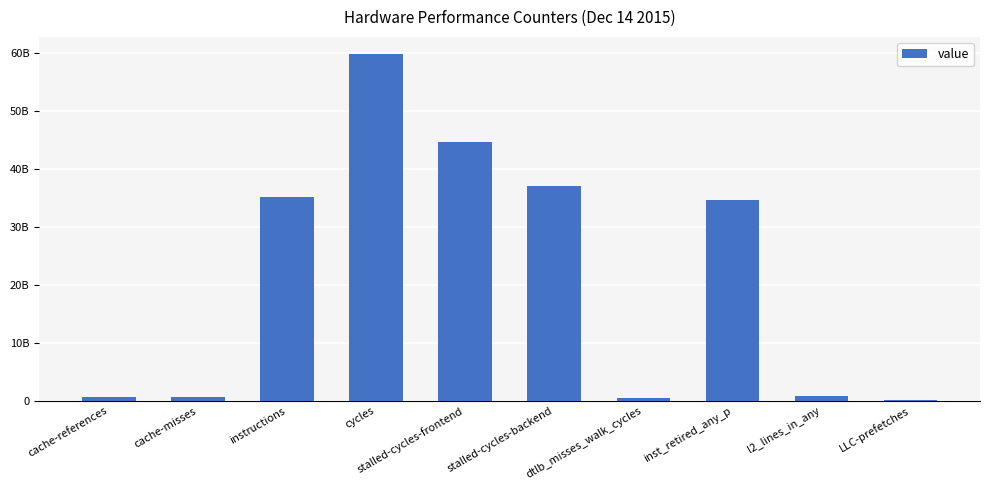

Are the bars horizontal?

No